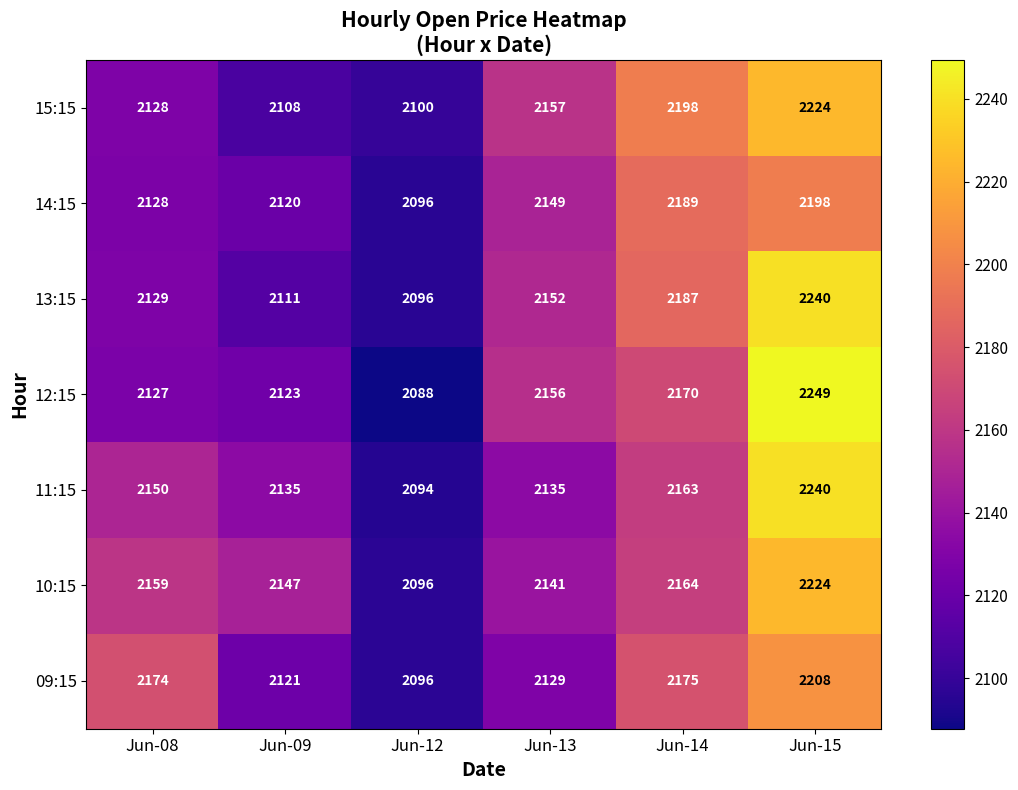

What is the smallest value displayed?

2088